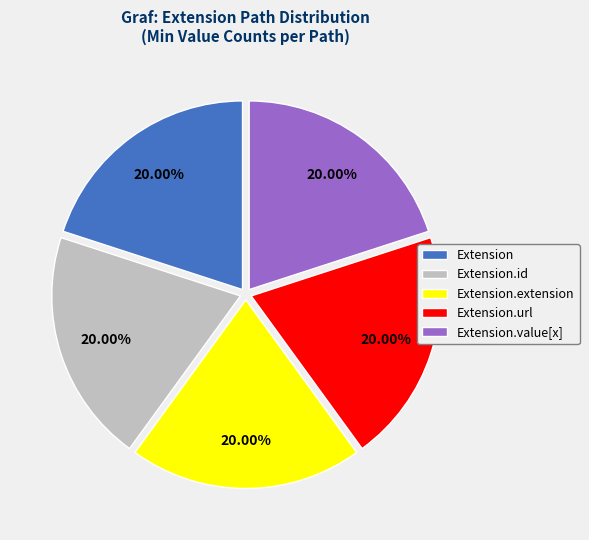

Is there a majority slice in this chart?

No